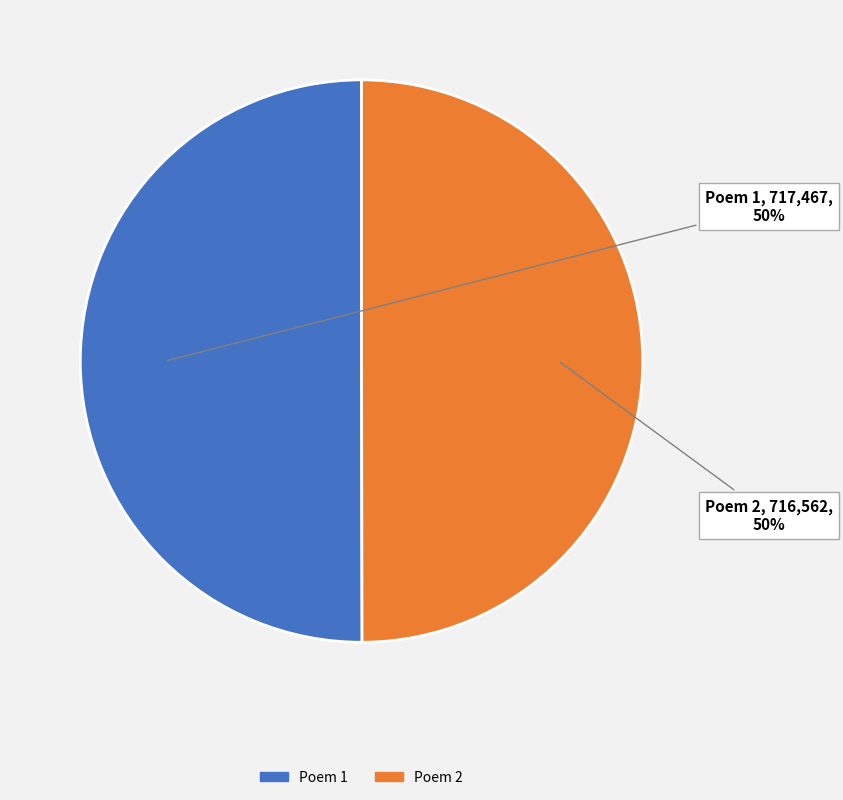

Approximately how many times larger is the value at Poem 1 compared to Poem 2?

1.0